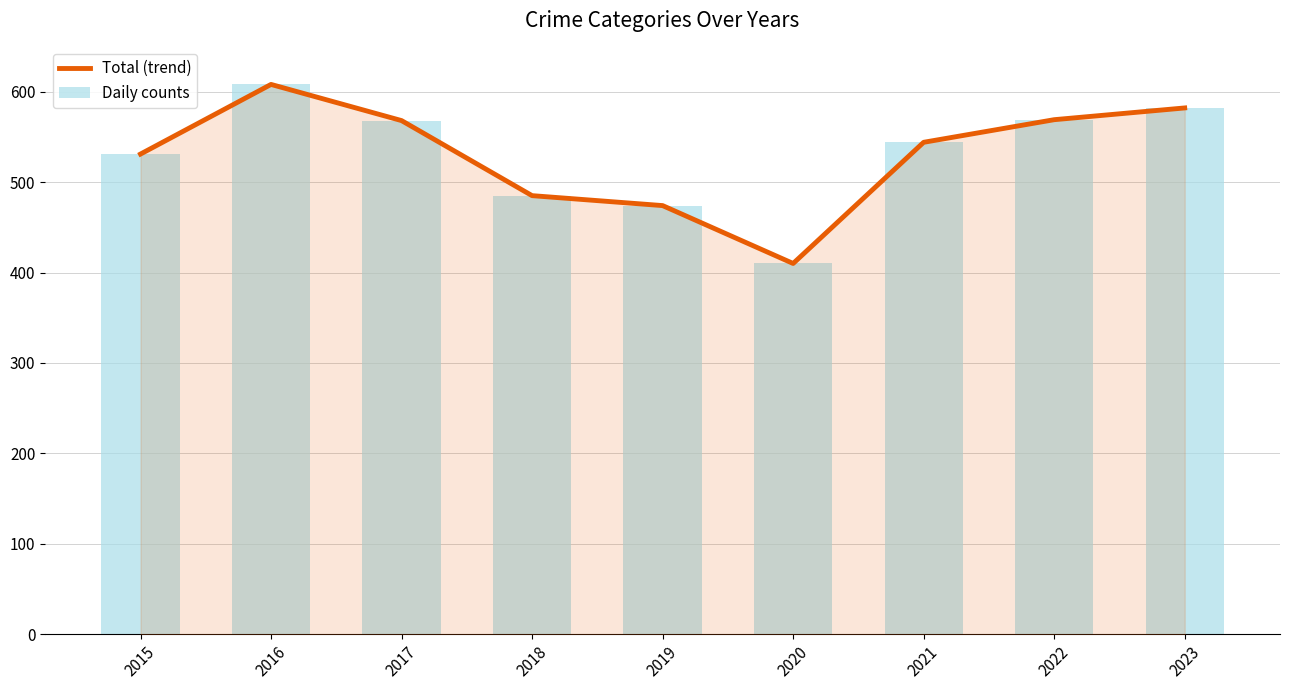

Reading left to right, list all the values displayed in this chart.

531	608	568	485	474	410	544	569	582